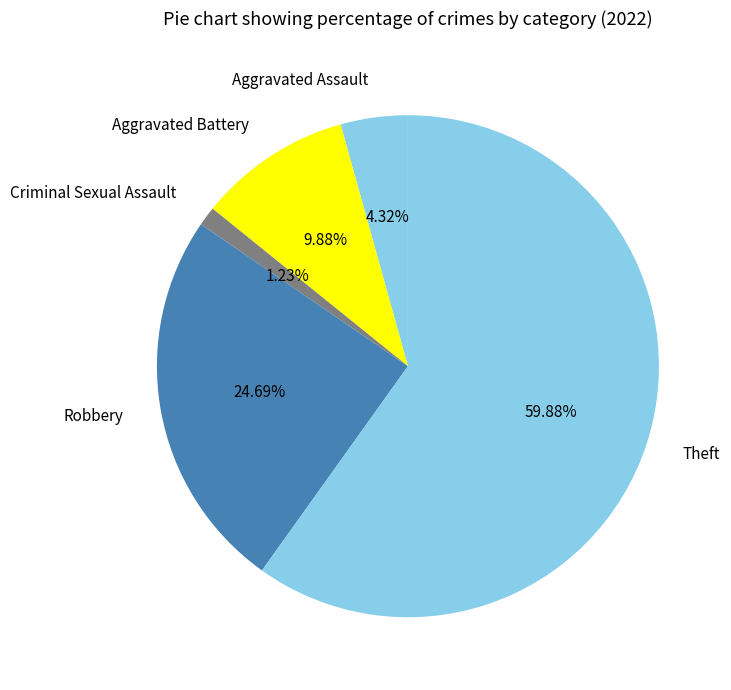

The Aggravated Assault slice represents 4% of the pie. True or false?

True